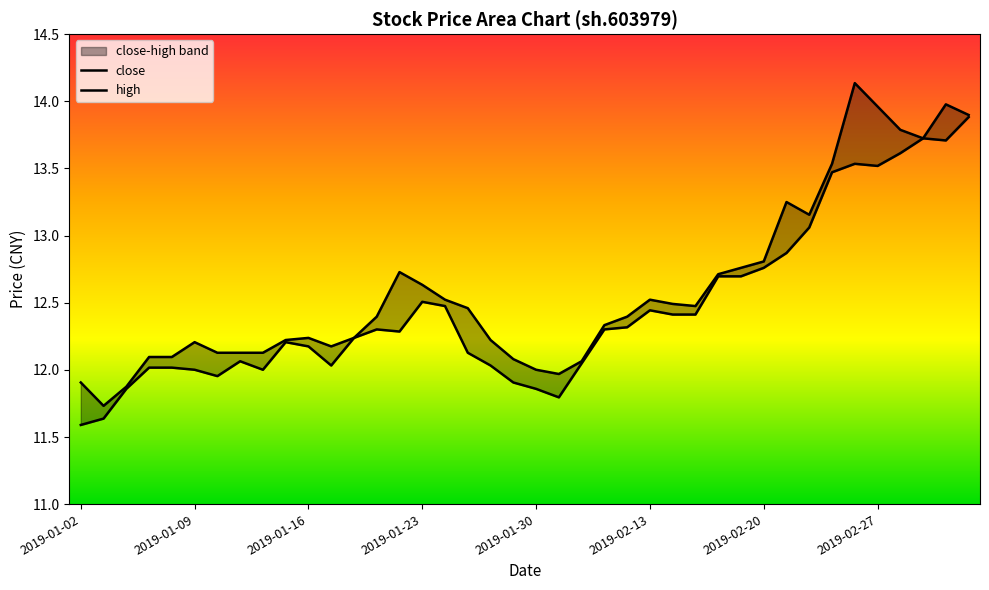

True or false: high and close intersect in this chart.

False